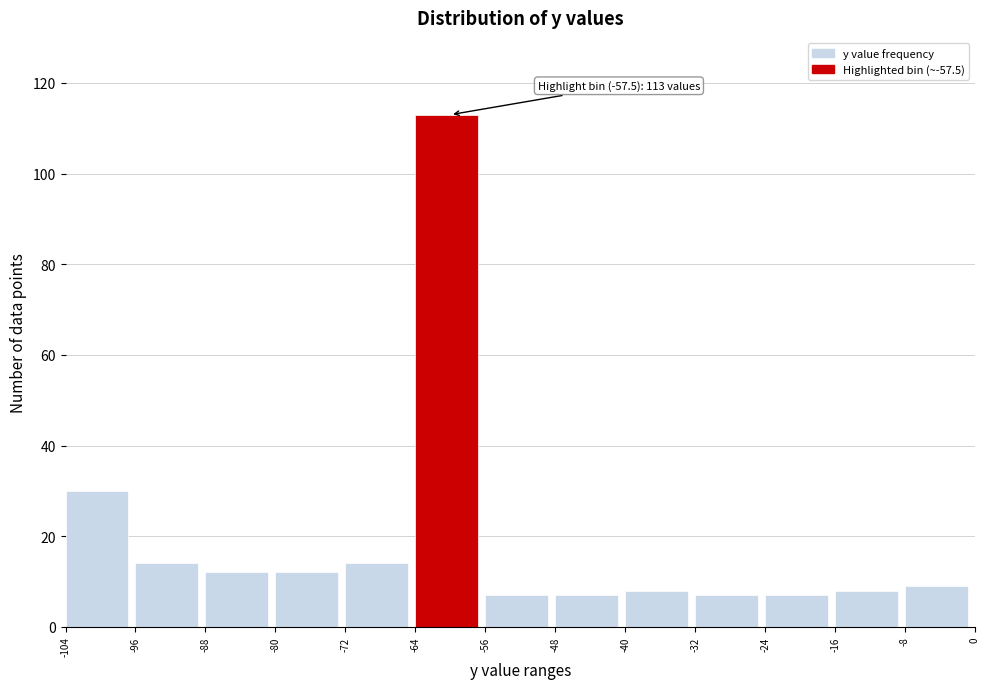

Which range on the x-axis has the tallest bar?

-64 to -56